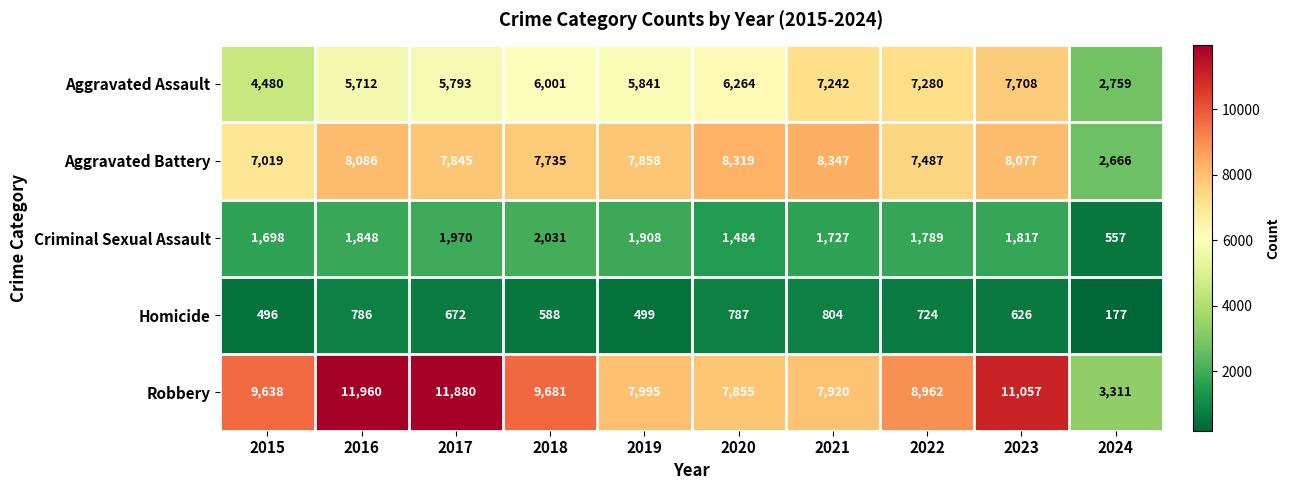

Count the number of categories in the chart.

10